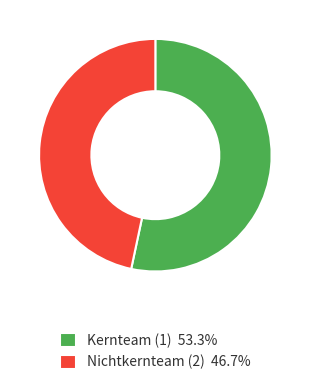

Do Nichtkernteam (2) 46.7% and Kernteam (1) 53.3% together represent more than half of the pie?

Yes